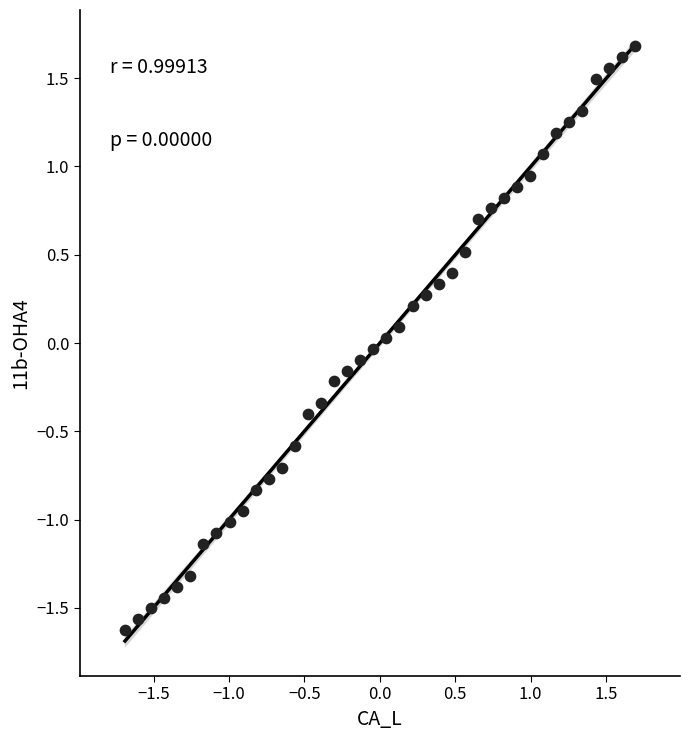

What is the range of X values (max minus min)?

3.4